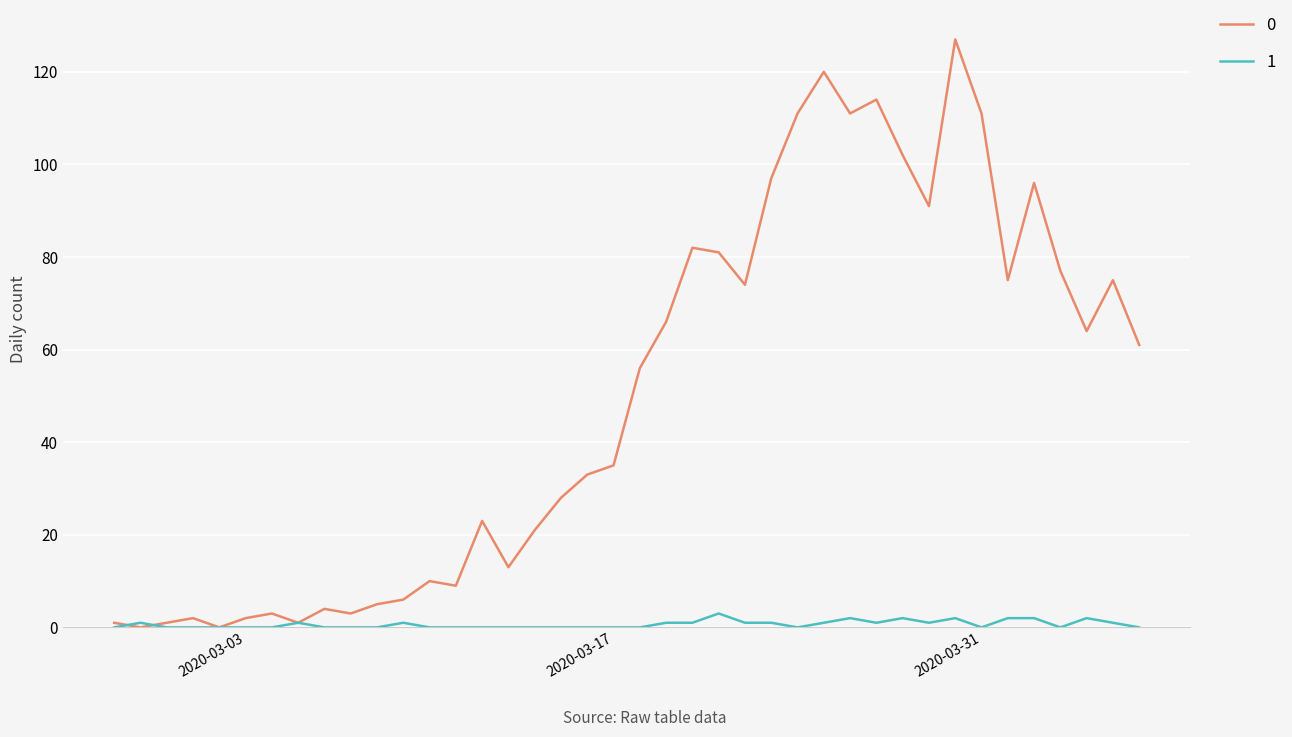

How many lines are shown in the chart?

2